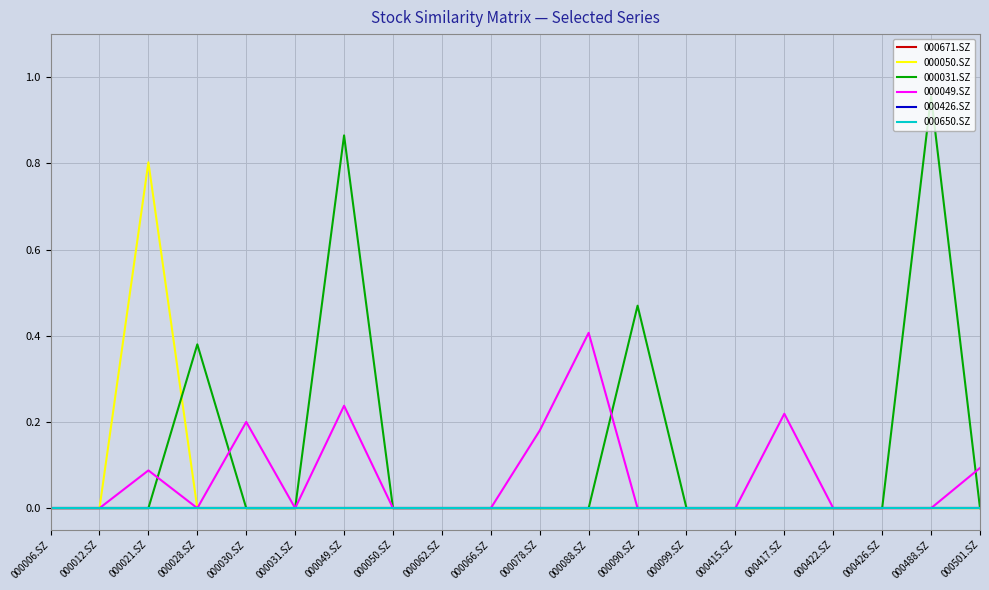

Which label corresponds to the smallest value in the chart?

000006.SZ